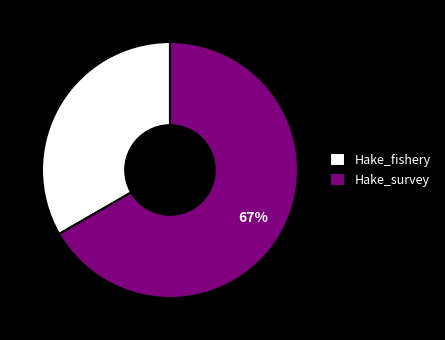

True or false: Hake_survey accounts for 54% of the total.

False